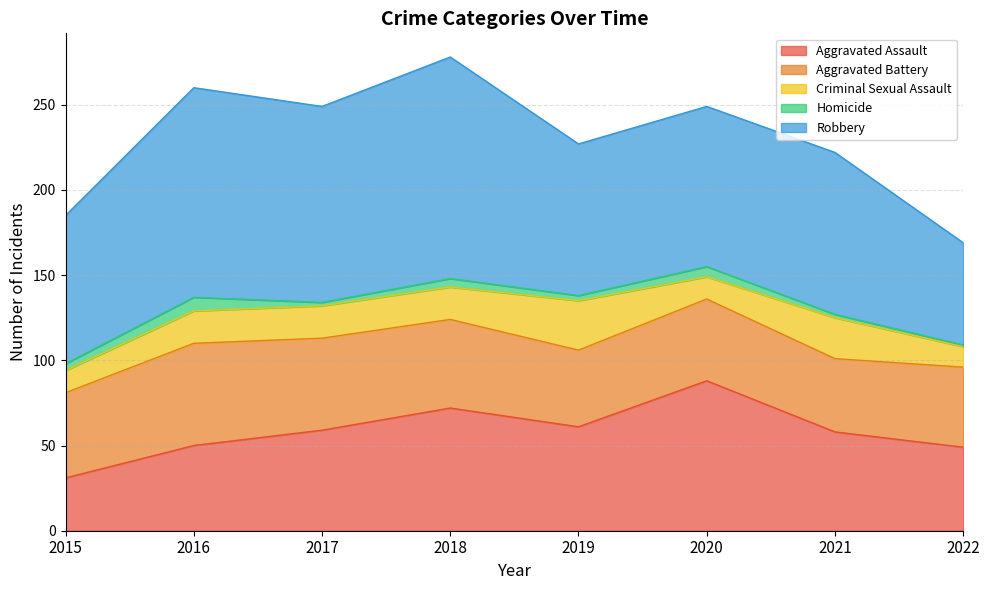

Rank the series at 2022 from highest to lowest value.

Robbery, Aggravated Assault, Aggravated Battery, Criminal Sexual Assault, Homicide